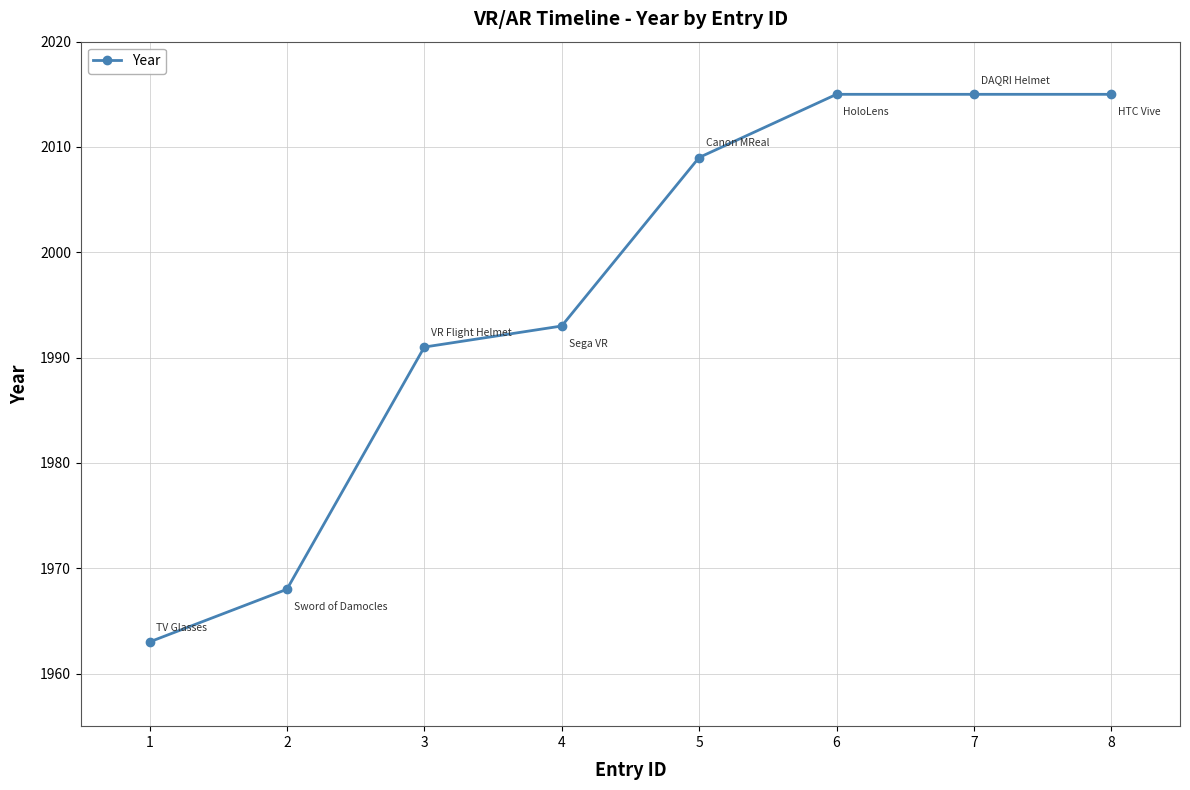

What is the difference between the maximum and minimum values?

52